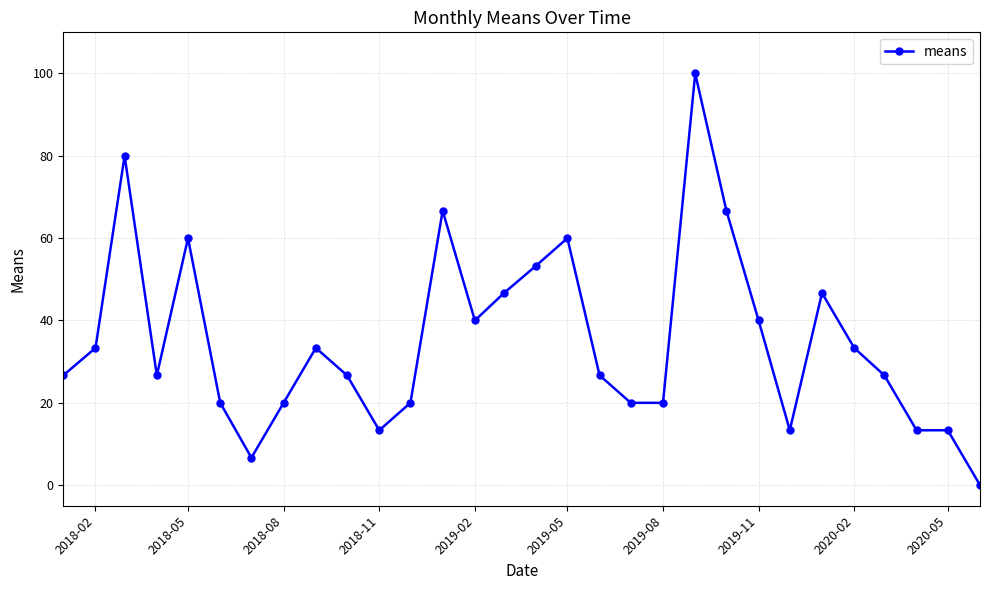

What is the value of the 14th point from the left?

40.0